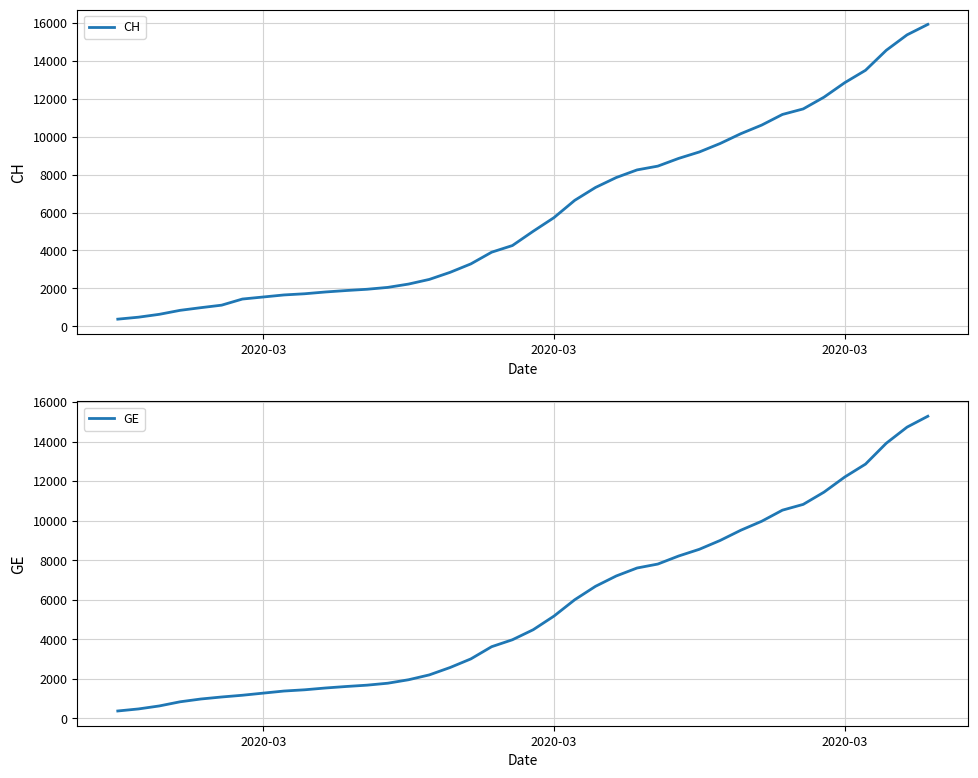

True or false: CH has more than 1 points higher than both neighbors.

False